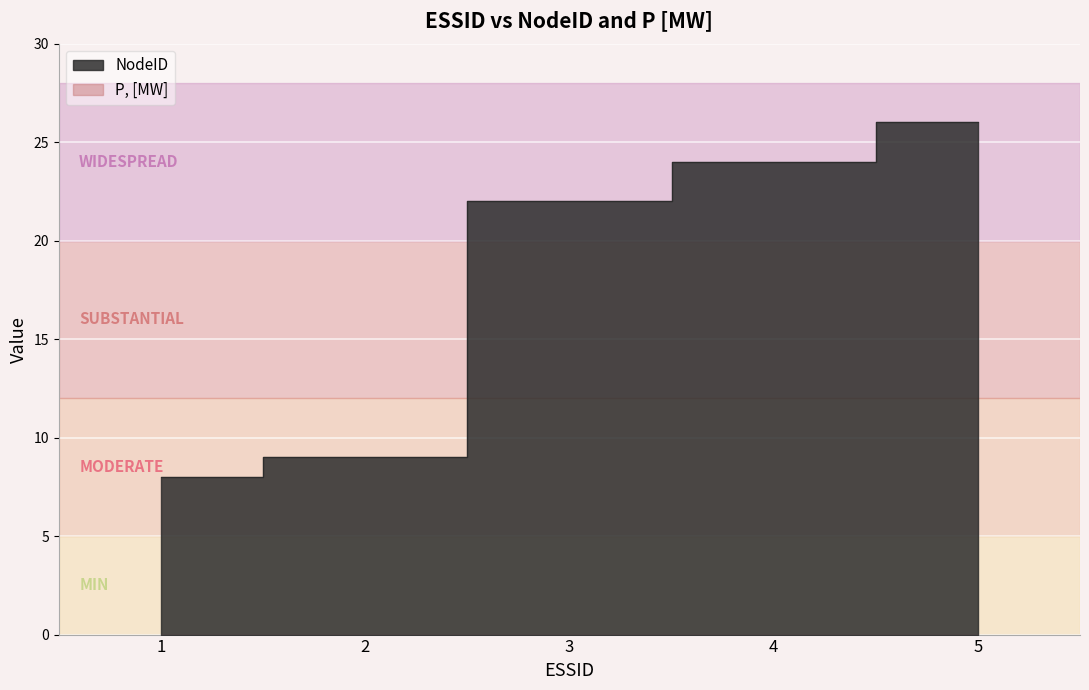

How many lines are shown in the chart?

1